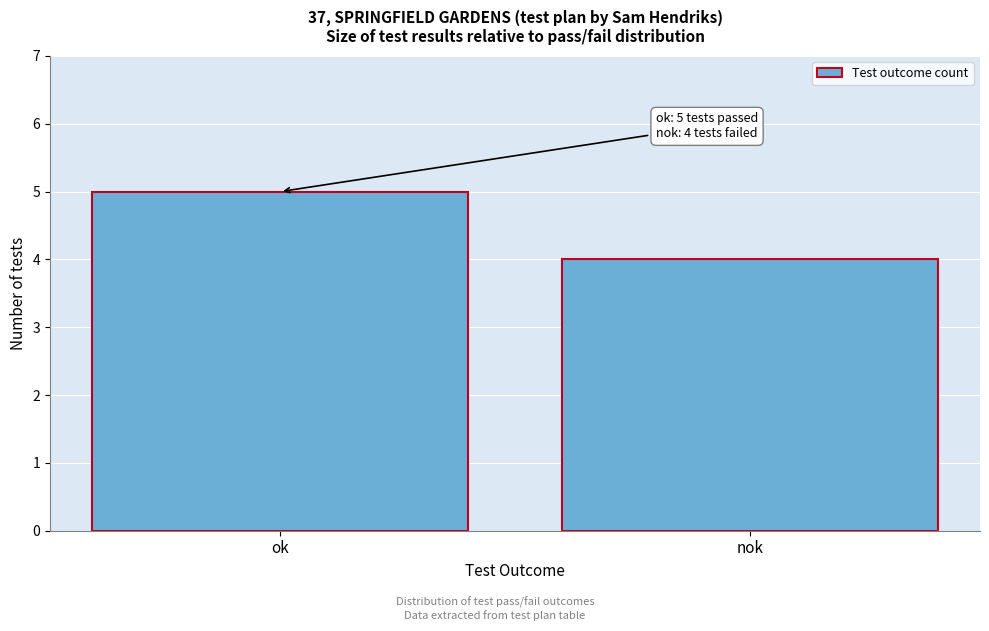

Reading left to right, extract all data points from this chart.

ok=5	nok=4